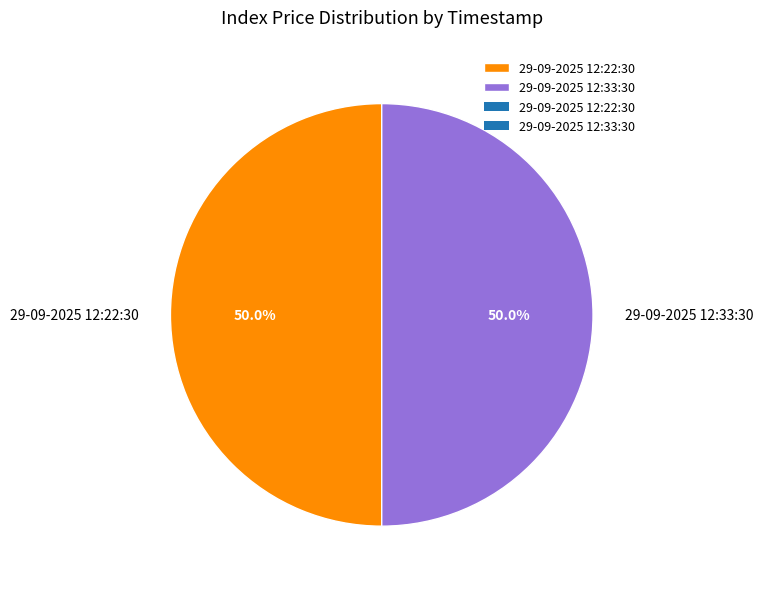

Approximately how many times larger is the value at 29-09-2025 12:33:30 compared to 29-09-2025 12:22:30?

1.0